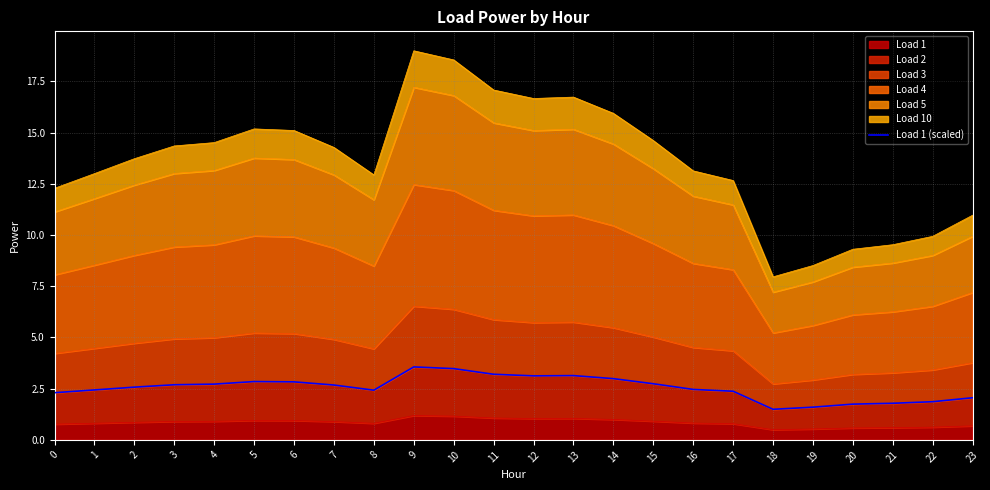

List the labels in order of value, smallest first.

18, 19, 20, 21, 22, 23, 0, 17, 8, 1, 16, 2, 7, 3, 4, 15, 6, 5, 14, 12, 13, 11, 10, 9